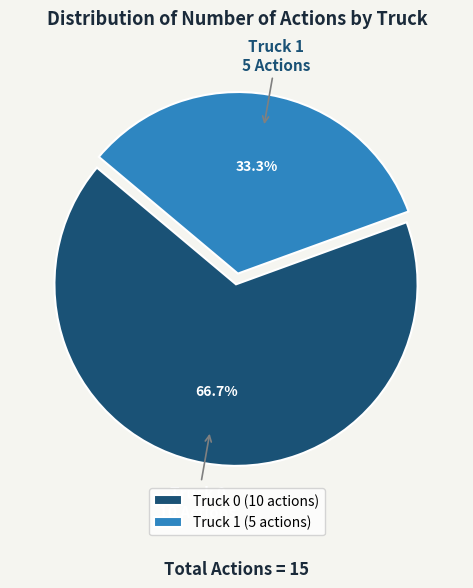

Does Truck 1 account for over 50% of the chart?

No